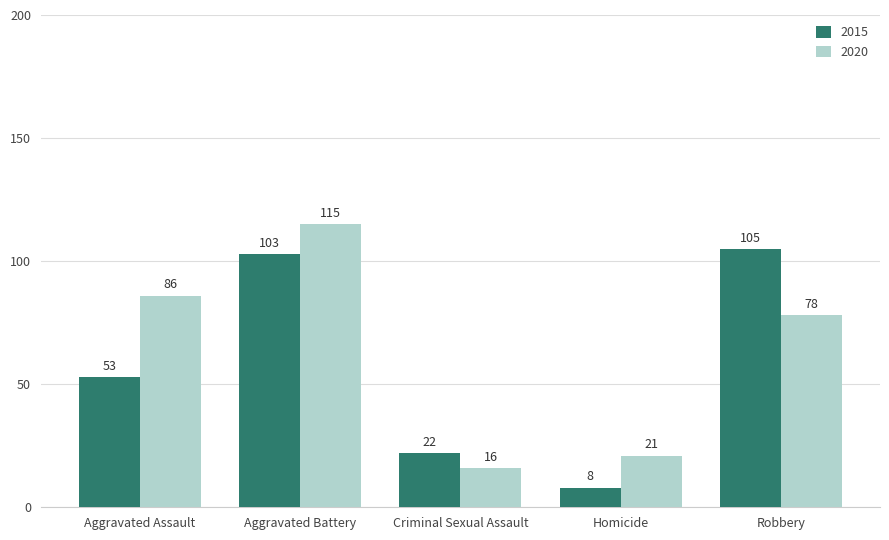

Reading right to left, list all the values displayed in this chart.

2015: Robbery=105	Homicide=8	Criminal Sexual Assault=22	Aggravated Battery=103	Aggravated Assault=53
2020: Robbery=78	Homicide=21	Criminal Sexual Assault=16	Aggravated Battery=115	Aggravated Assault=86